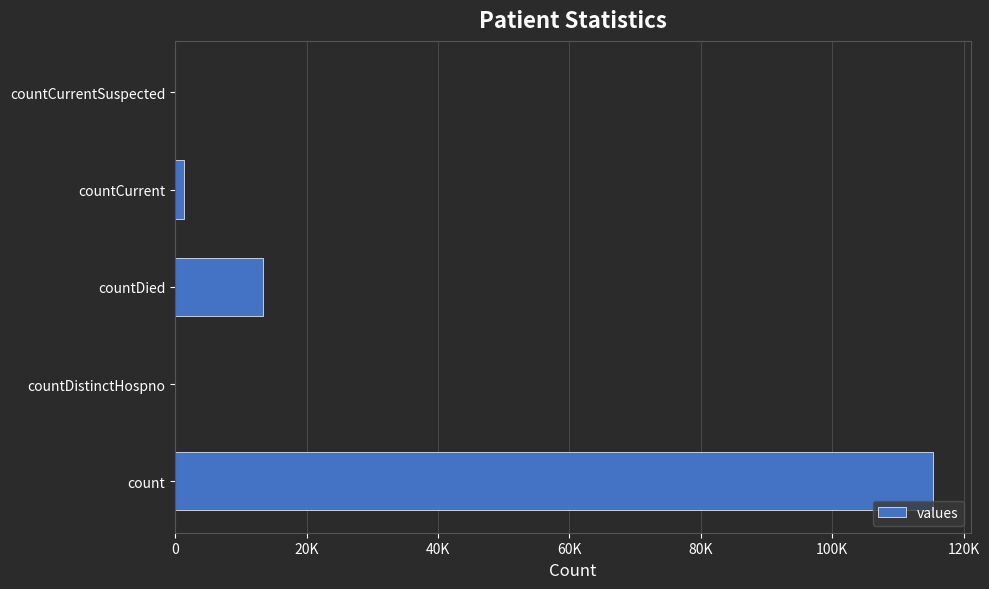

Are the bars horizontal?

Yes